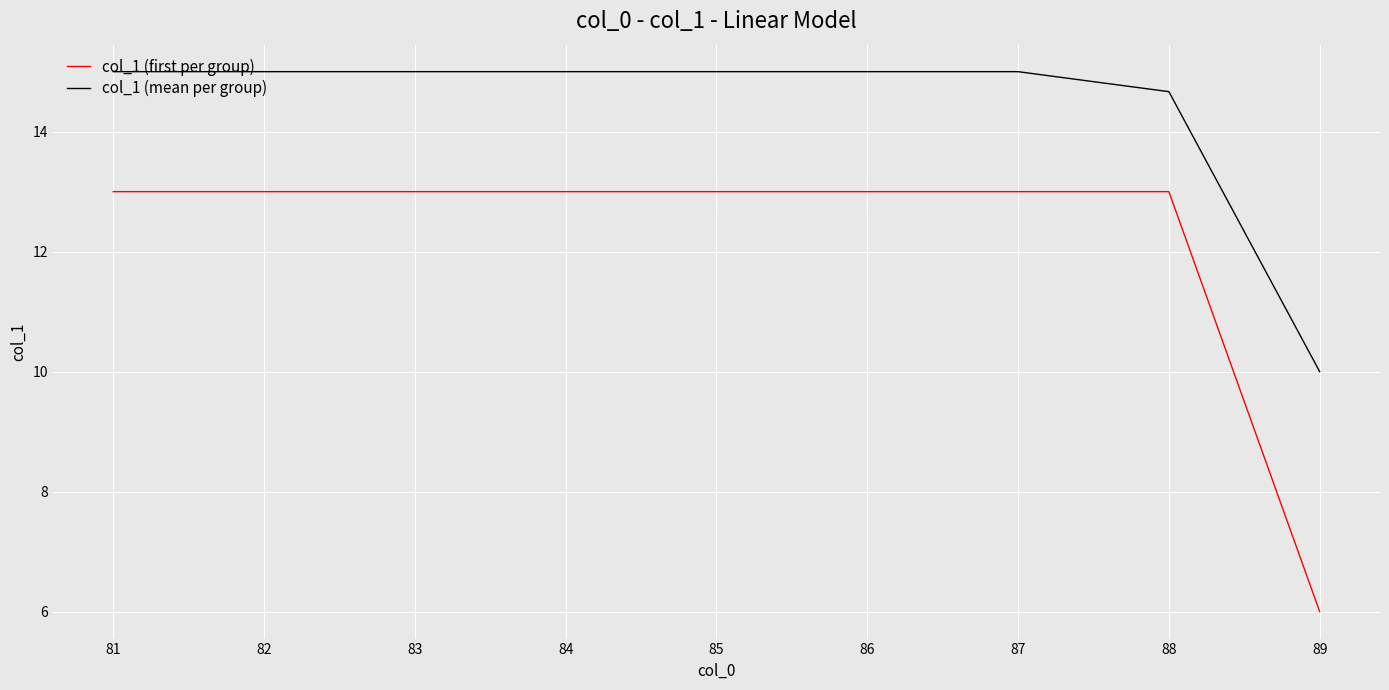

True or false: col_1 (mean per group) has a value of 25.2 at 83.

False